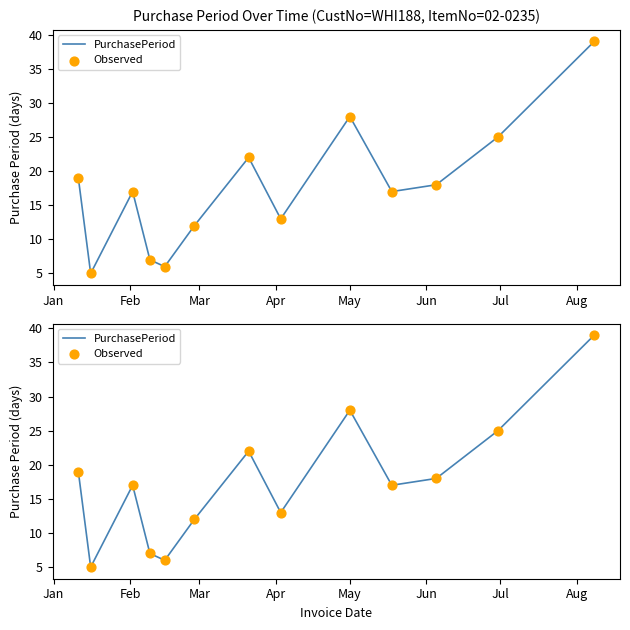

Which series has the largest Y range (max minus min)?

PurchasePeriod